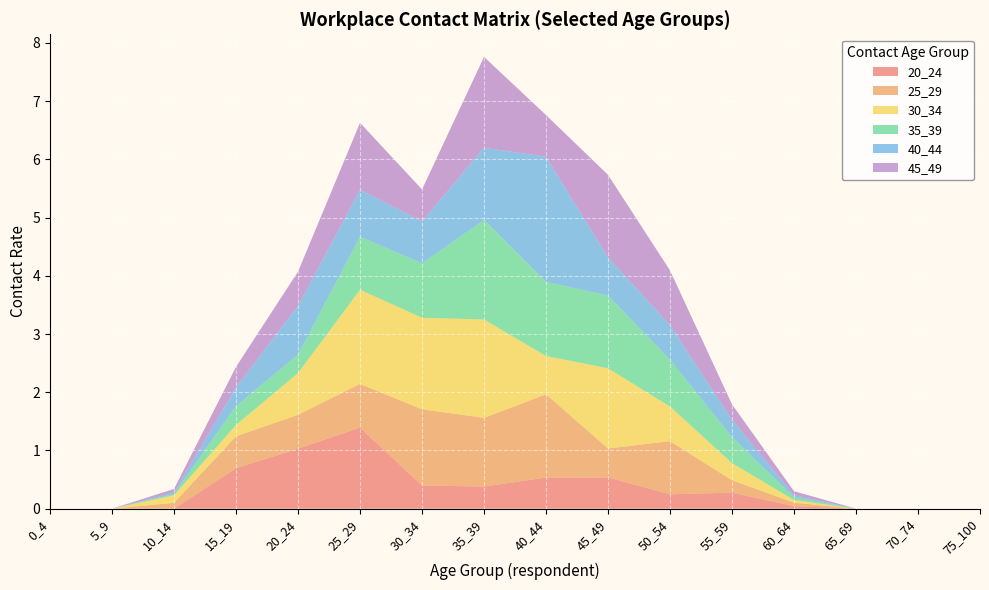

Reading right to left, list all the values displayed in this chart.

20_24: 75_100=0.0	70_74=0.0	65_69=0.0	60_64=0.0	55_59=0.3	50_54=0.2	45_49=0.5	40_44=0.5	35_39=0.4	30_34=0.4	25_29=1.4	20_24=1.0	15_19=0.7	10_14=0.0	5_9=0.0	0_4=0.0
25_29: 75_100=0.0	70_74=0.0	65_69=0.0	60_64=0.1	55_59=0.2	50_54=0.9	45_49=0.5	40_44=1.4	35_39=1.2	30_34=1.3	25_29=0.8	20_24=0.6	15_19=0.5	10_14=0.1	5_9=0.0	0_4=0.0
30_34: 75_100=0.0	70_74=0.0	65_69=0.0	60_64=0.0	55_59=0.3	50_54=0.6	45_49=1.4	40_44=0.7	35_39=1.7	30_34=1.6	25_29=1.6	20_24=0.7	15_19=0.2	10_14=0.1	5_9=0.0	0_4=0.0
35_39: 75_100=0.0	70_74=0.0	65_69=0.0	60_64=0.0	55_59=0.4	50_54=0.8	45_49=1.2	40_44=1.3	35_39=1.7	30_34=0.9	25_29=0.9	20_24=0.3	15_19=0.3	10_14=0.0	5_9=0.0	0_4=0.0
40_44: 75_100=0.0	70_74=0.0	65_69=0.0	60_64=0.0	55_59=0.3	50_54=0.6	45_49=0.7	40_44=2.1	35_39=1.2	30_34=0.7	25_29=0.8	20_24=0.8	15_19=0.3	10_14=0.0	5_9=0.0	0_4=0.0
45_49: 75_100=0.0	70_74=0.0	65_69=0.0	60_64=0.1	55_59=0.3	50_54=0.9	45_49=1.4	40_44=0.7	35_39=1.6	30_34=0.5	25_29=1.2	20_24=0.6	15_19=0.4	10_14=0.1	5_9=0.0	0_4=0.0